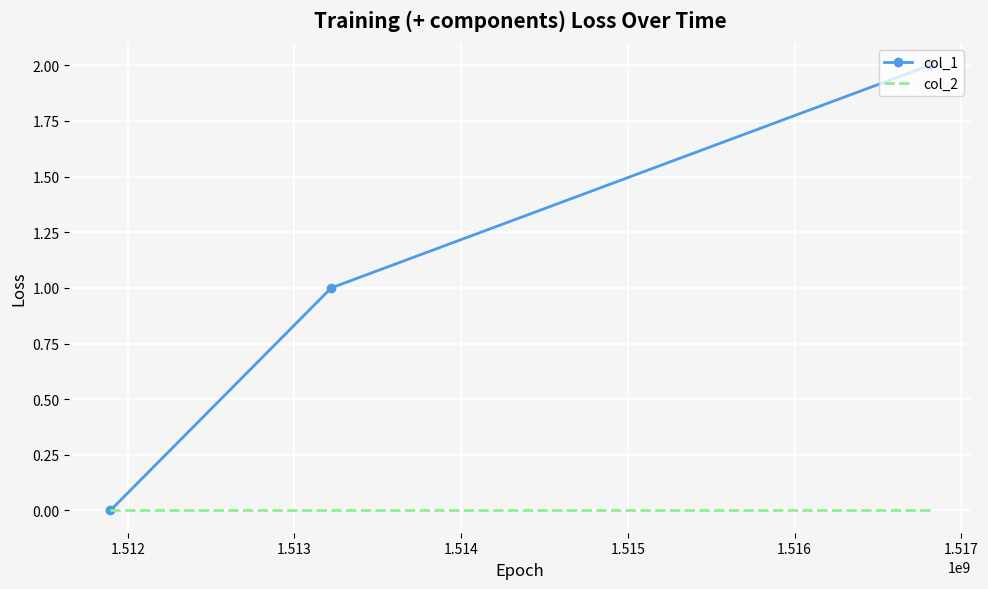

Rank the series by their average value, from lowest to highest.

col_2, col_1